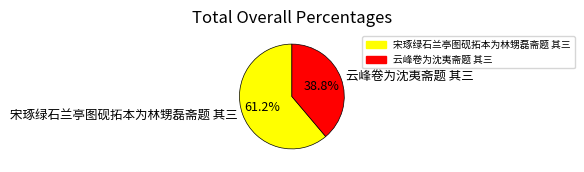

Which has a higher value, 宋琢绿石兰亭图砚拓本为林甥磊斋题 其三 or 云峰卷为沈夷斋题 其三?

宋琢绿石兰亭图砚拓本为林甥磊斋题 其三